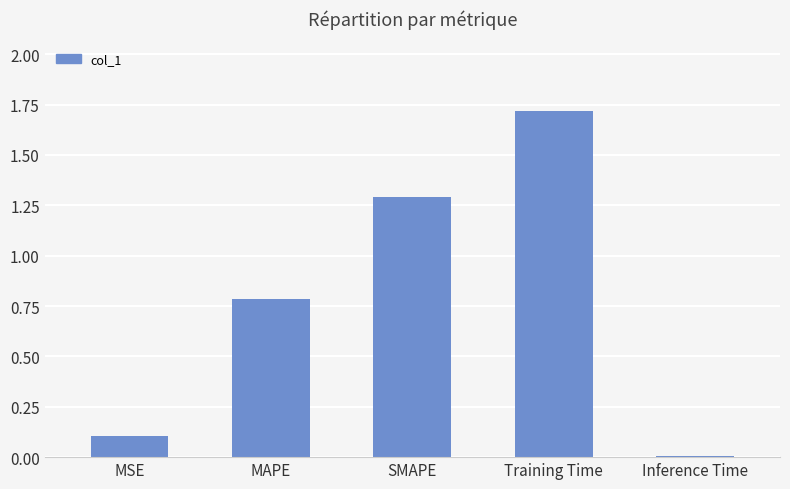

What is the ratio of the value at MAPE to the value at Training Time?

0.5